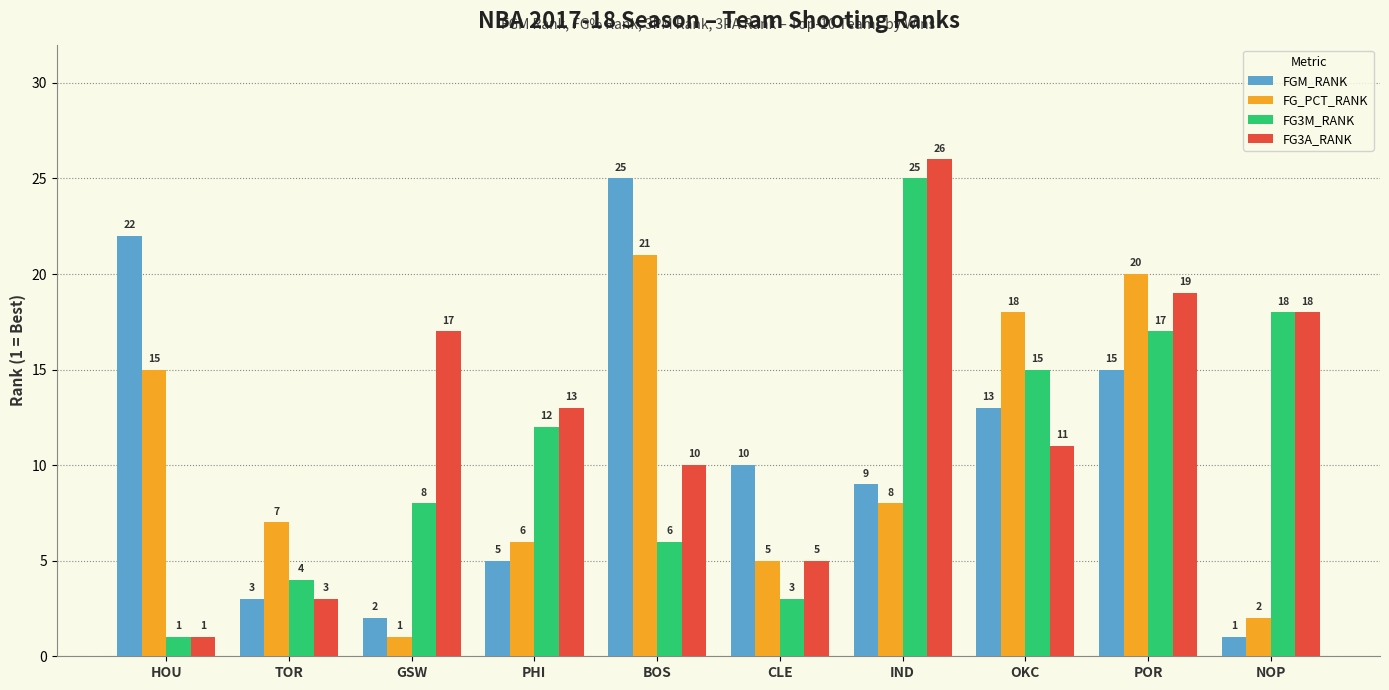

What value does the FG3A_RANK series have at TOR, to the nearest 5?

5